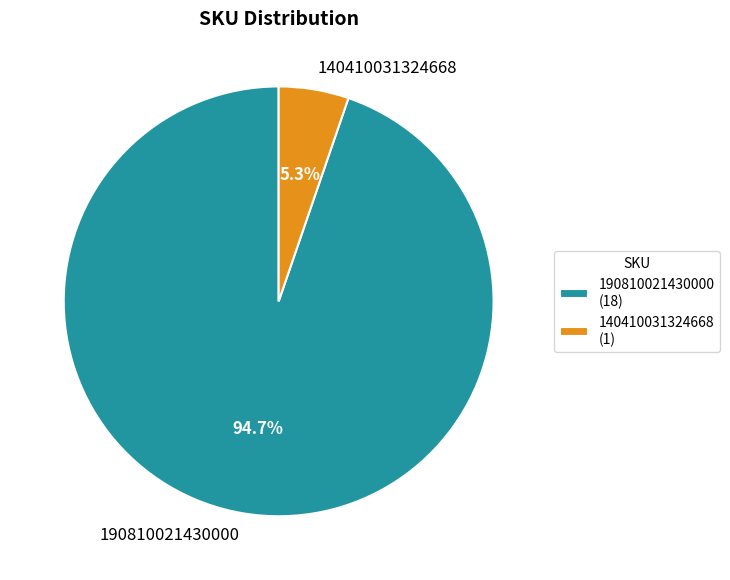

To the nearest percent, what is the difference between the 140410031324668 and 190810021430000 slice percentages?

89%